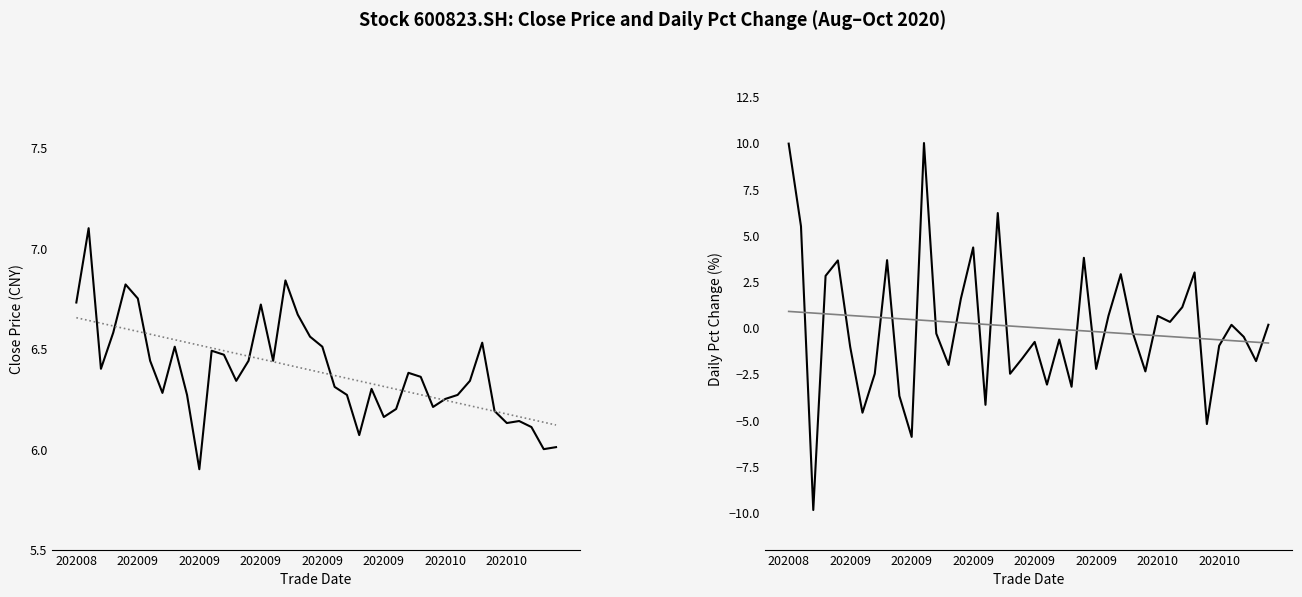

True or false: close has a value of 8.8 at 202010.

False